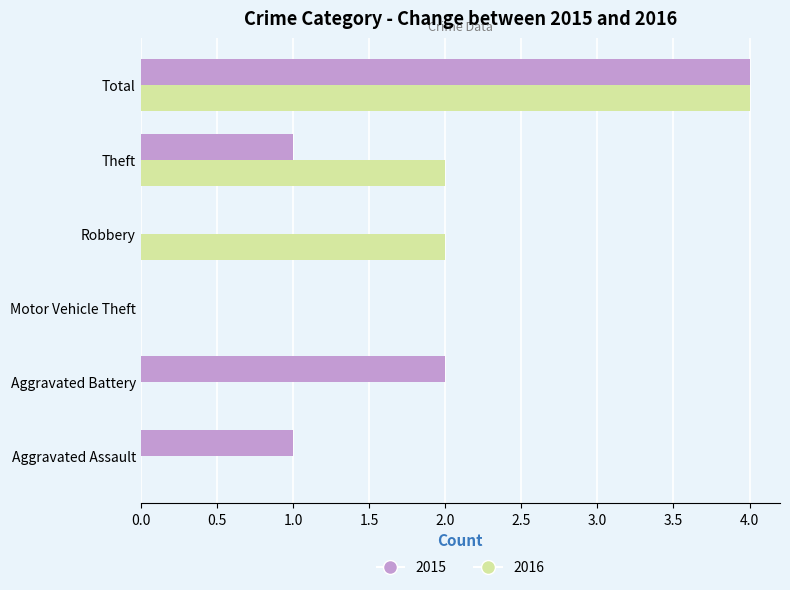

Between Aggravated Assault and Aggravated Battery, which series saw the biggest shift?

2015